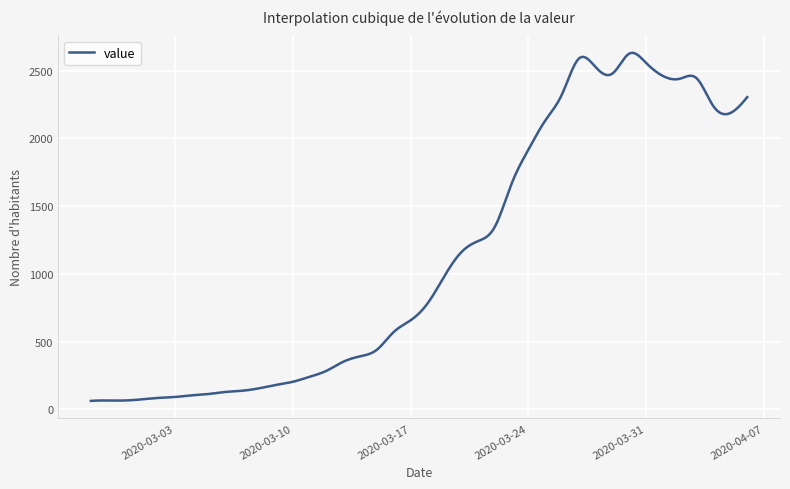

What is the smallest value displayed?

63.0